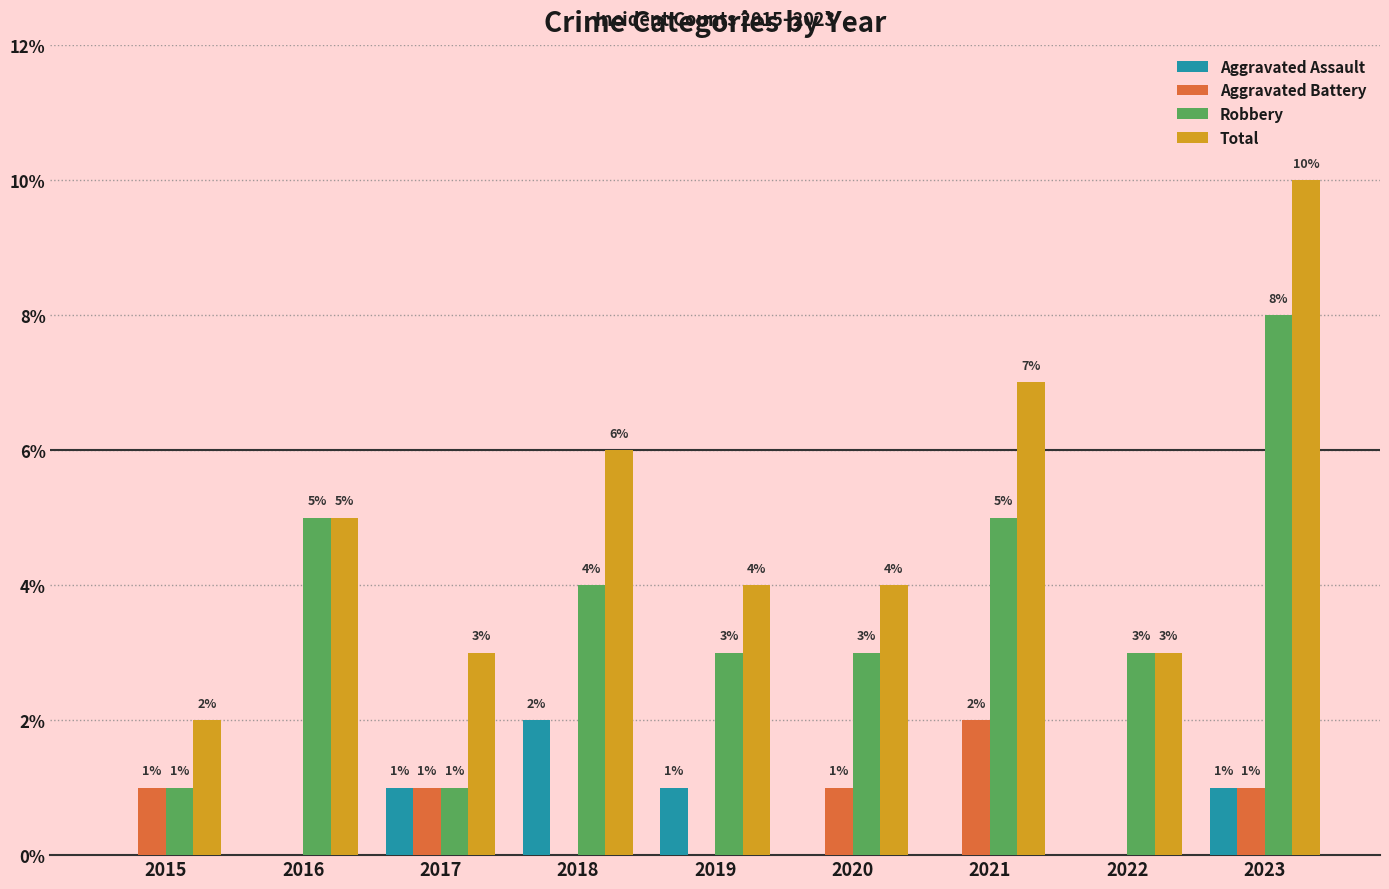

Is the value of Robbery at 2019 greater than the value of Aggravated Battery at 2017?

Yes